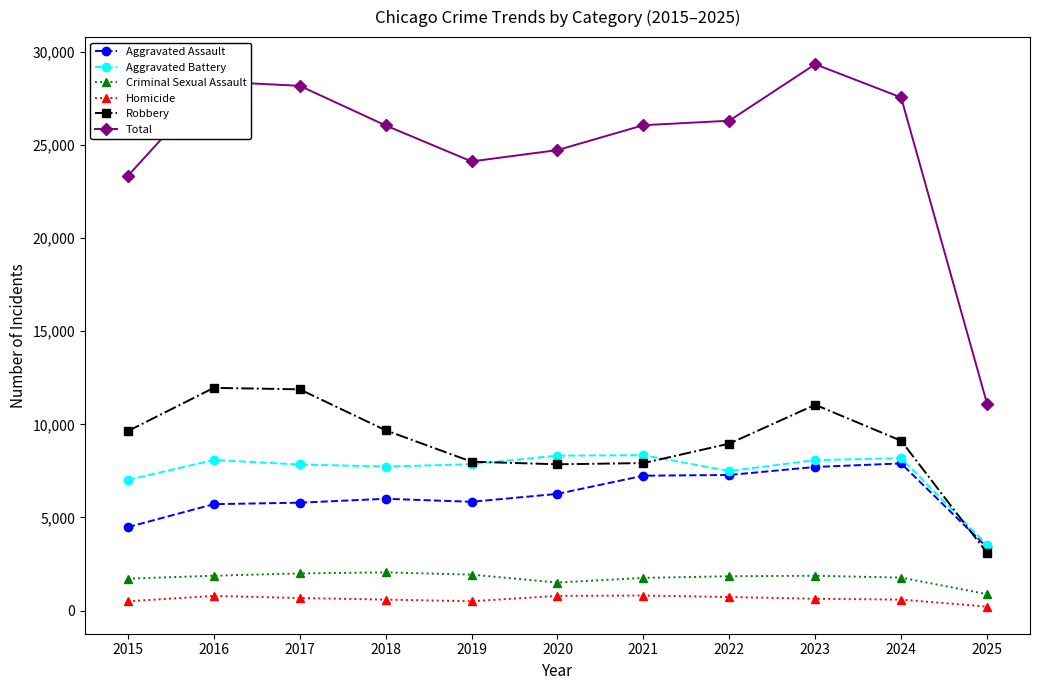

List the series in order of their peak value, lowest first.

Homicide, Criminal Sexual Assault, Aggravated Assault, Aggravated Battery, Robbery, Total